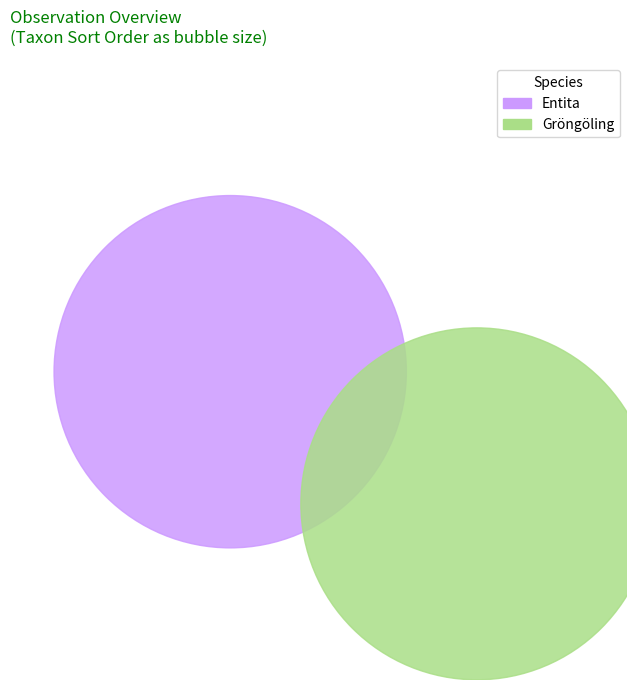

Which has a higher value, 123322303 or 123048335?

123048335